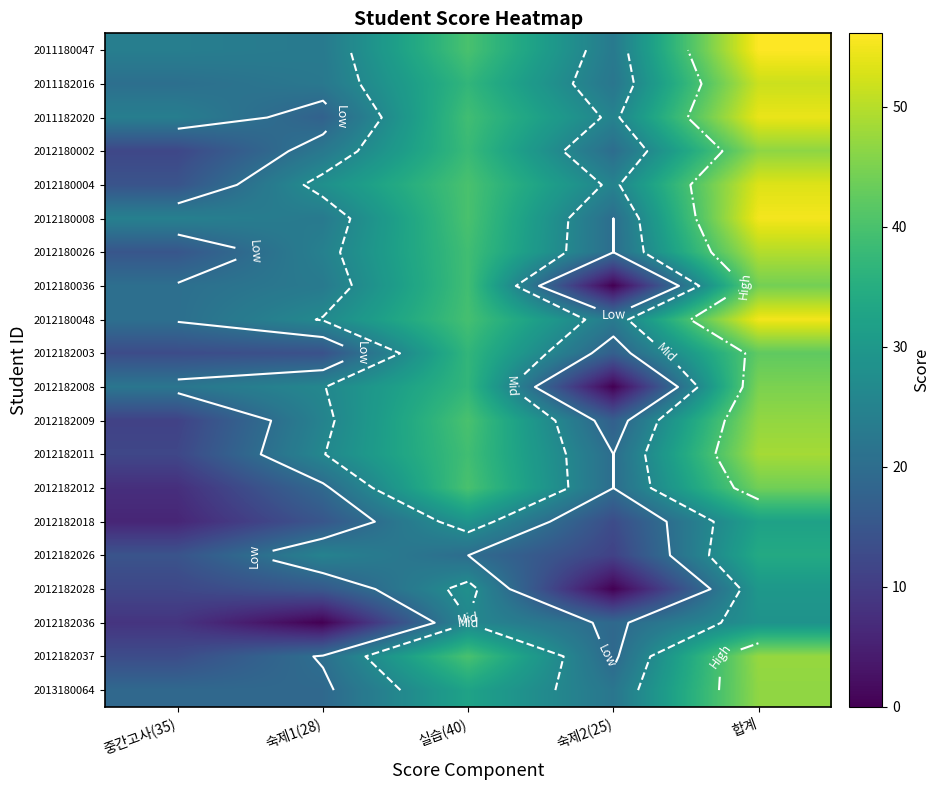

Is the value of 2013180064 at 숙제2(25) greater than the value of 2012182011 at 합계?

No